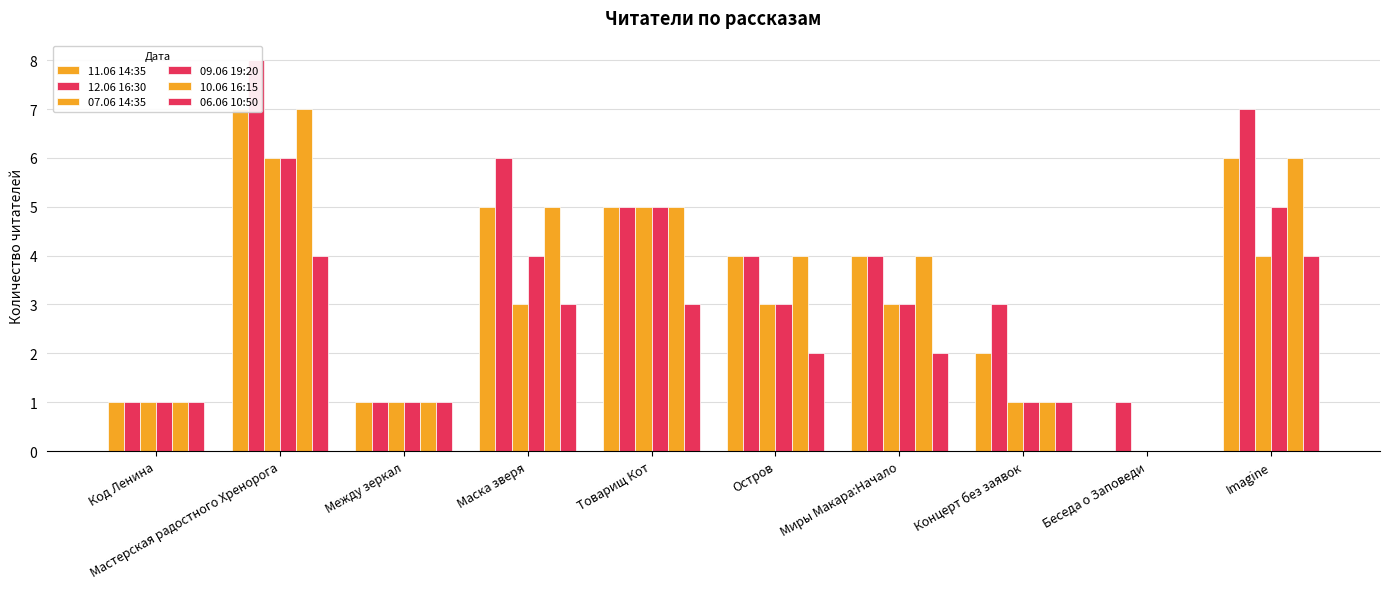

How many 10.06 16:15 values are between 1 and 5?

7